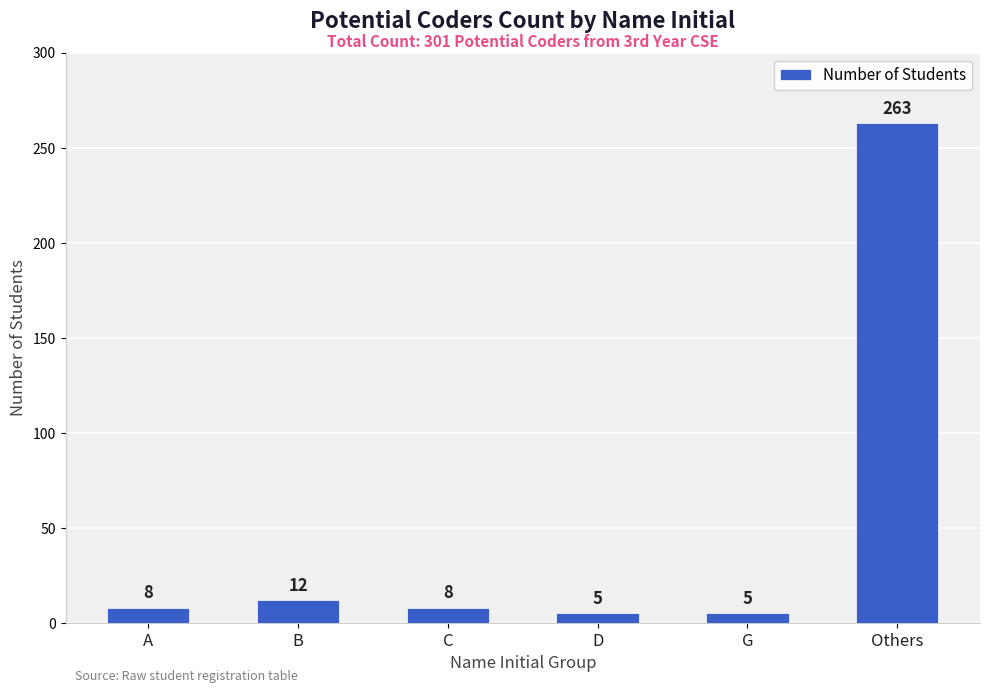

Does the chart contain any negative values?

No